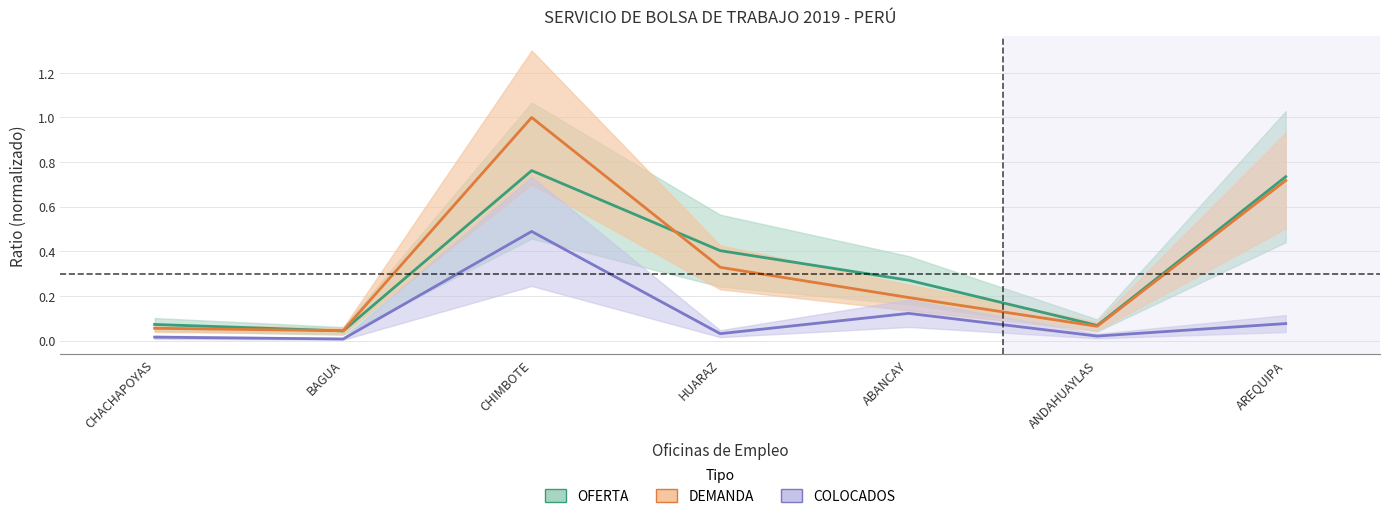

Where is the first local maximum for OFERTA?

CHIMBOTE